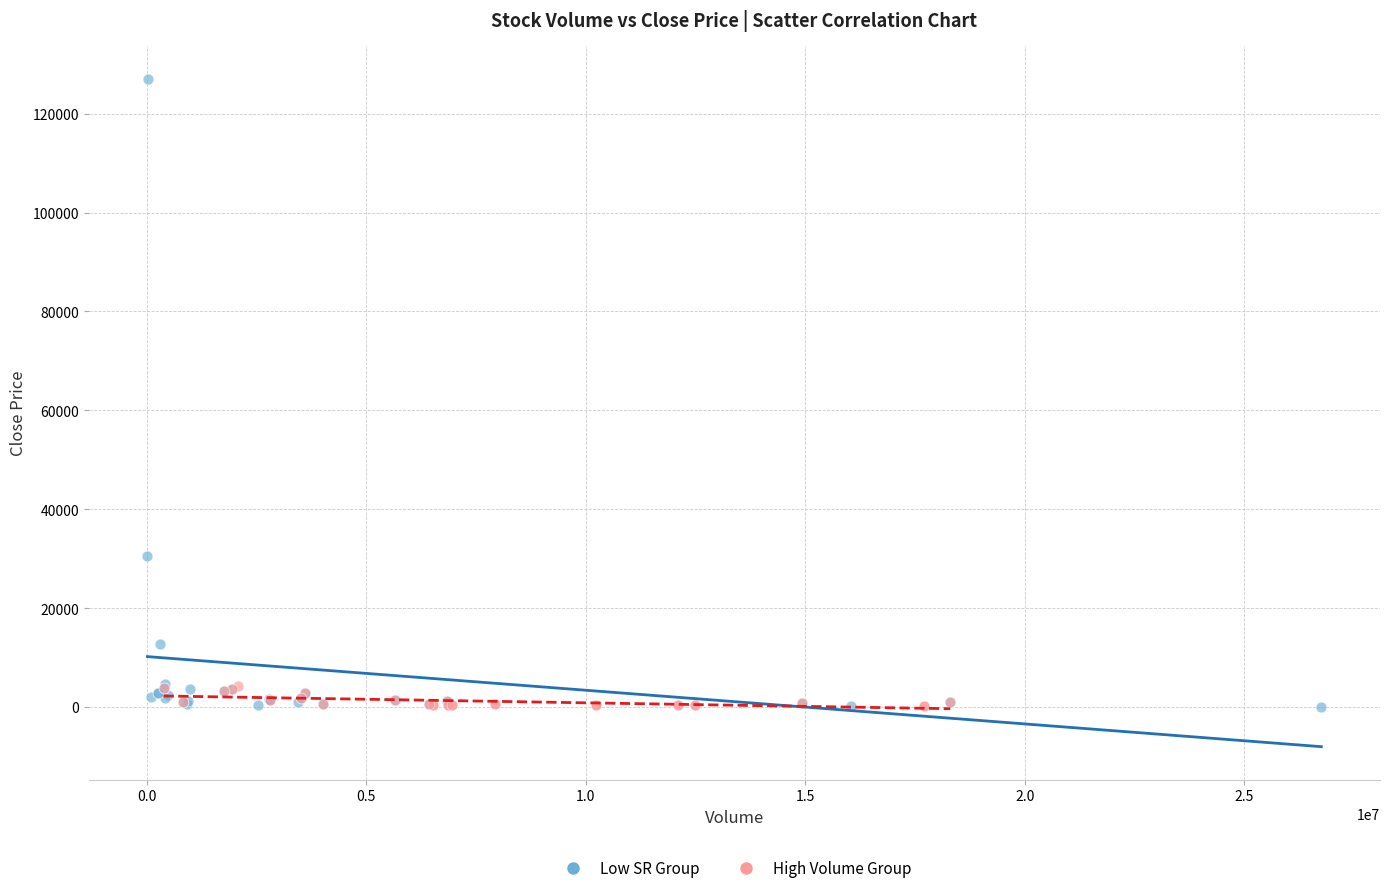

Which series has the widest spread of Y values?

Low SR Group